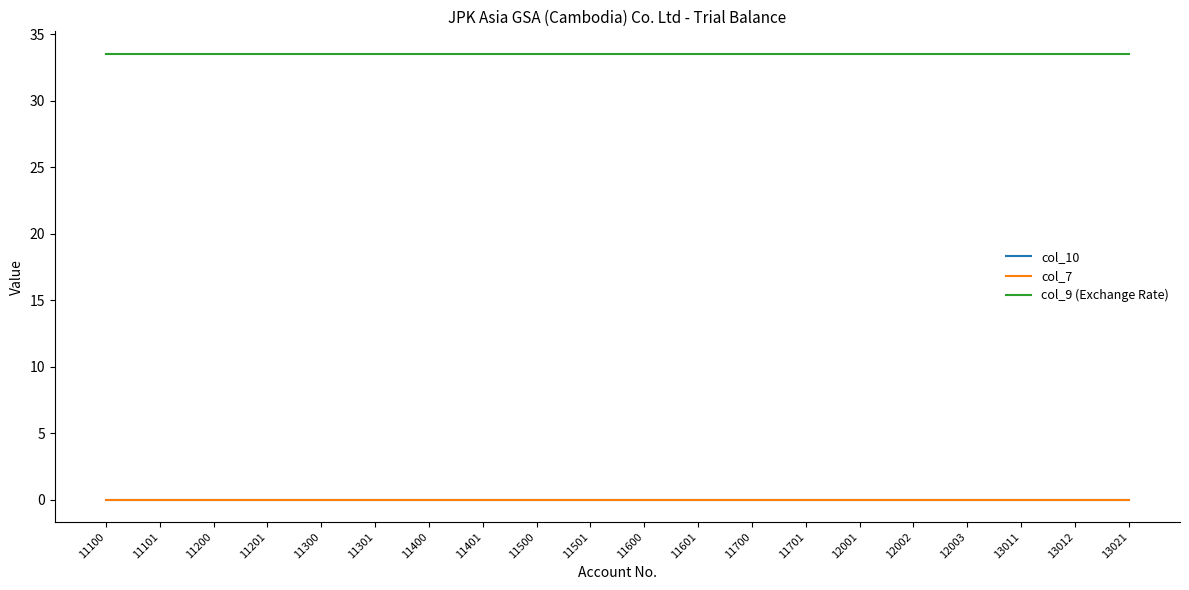

Rank the series by their maximum value, from lowest to highest.

col_10, col_7, col_9 (Exchange Rate)